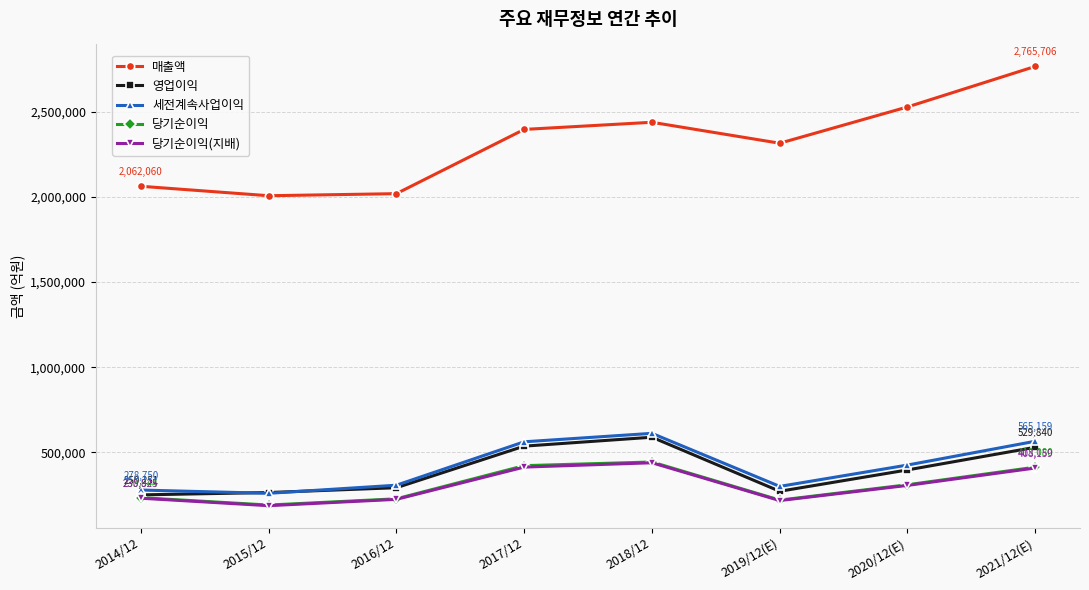

Which category has the lowest value across all series?

2015/12